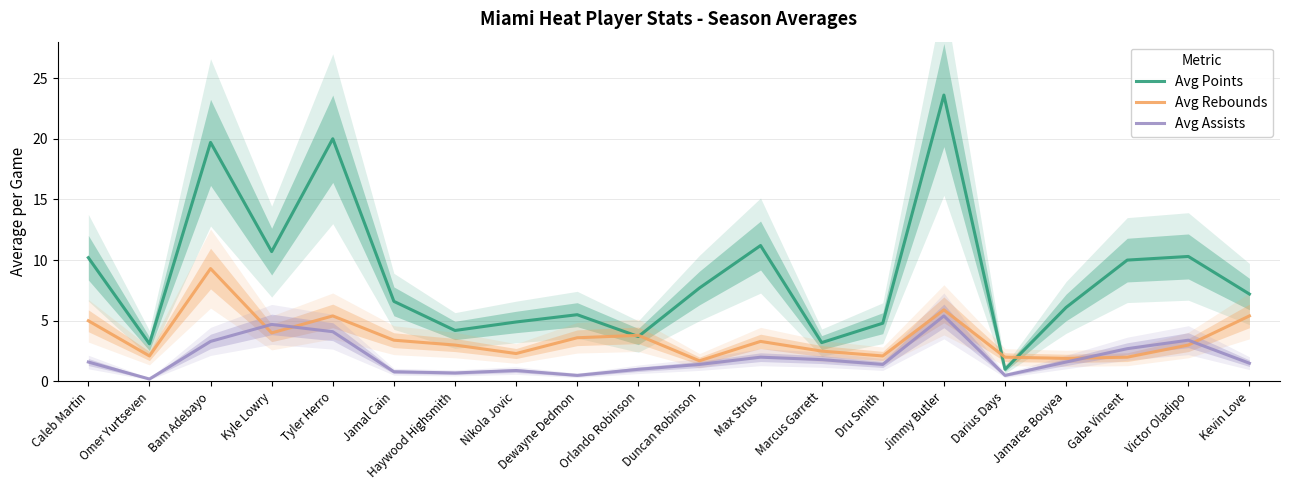

What is the sum of the Avg Points values at Max Strus and Jimmy Butler?

34.8